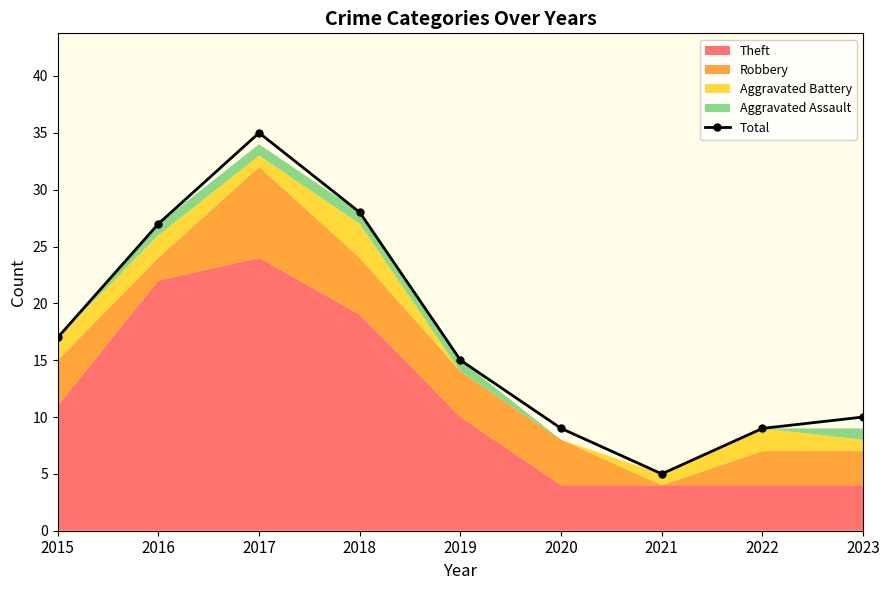

Reading right to left, transcribe all the data shown in this chart.

2023=10	2022=9	2021=5	2020=9	2019=15	2018=28	2017=35	2016=27	2015=17